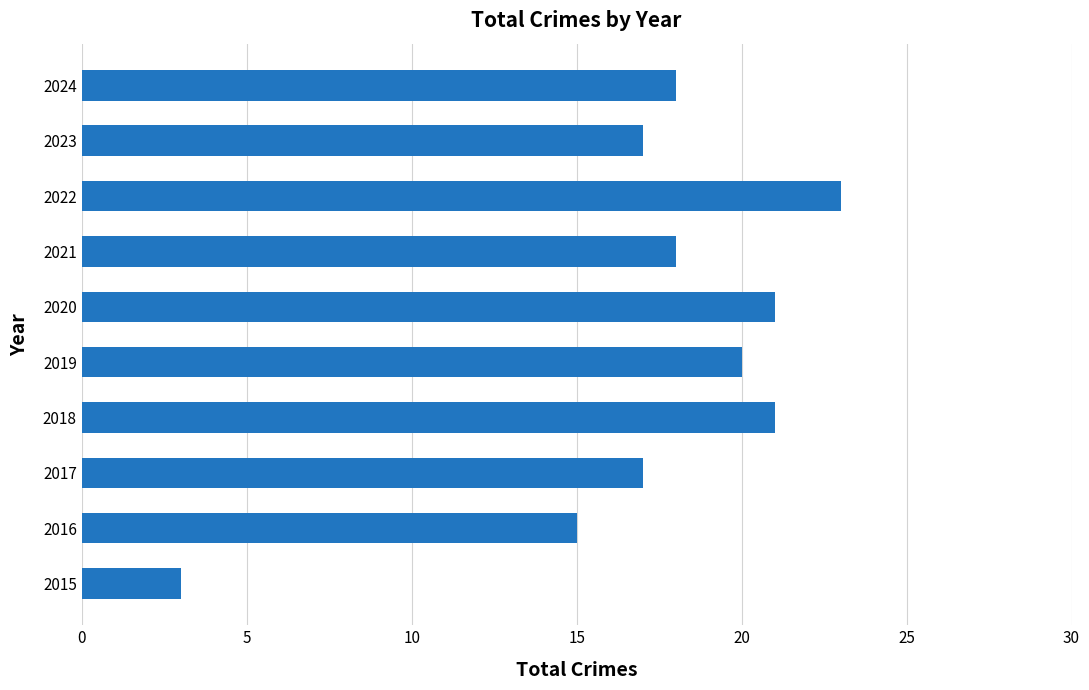

What is the difference between the maximum and minimum values?

20